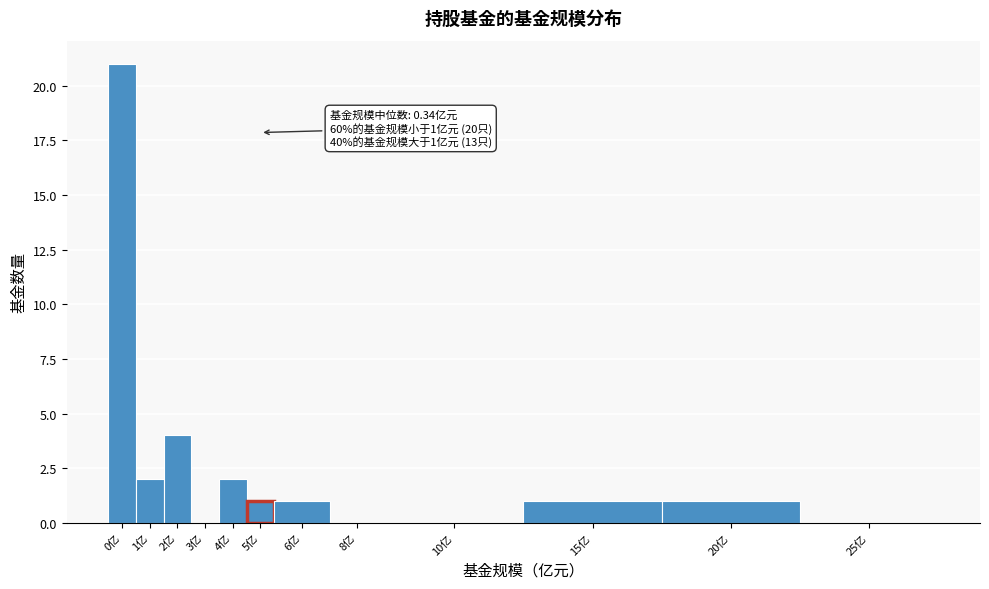

Reading right to left, what are all the values shown in this chart?

25亿=0	20亿=1	15亿=1	10亿=0	8亿=0	6亿=1	5亿=1	4亿=2	3亿=0	2亿=4	1亿=2	0亿=21